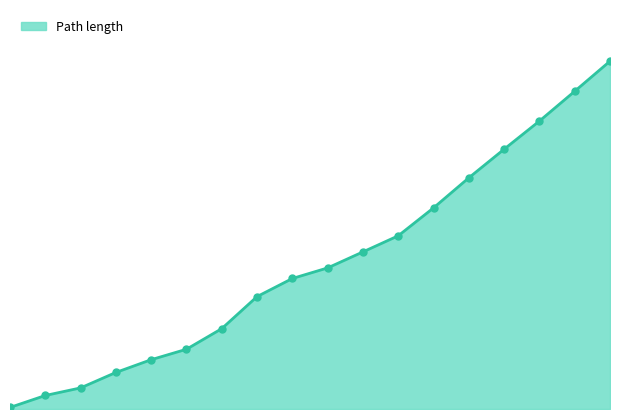

Does the chart display data point markers on the line(s)?

No